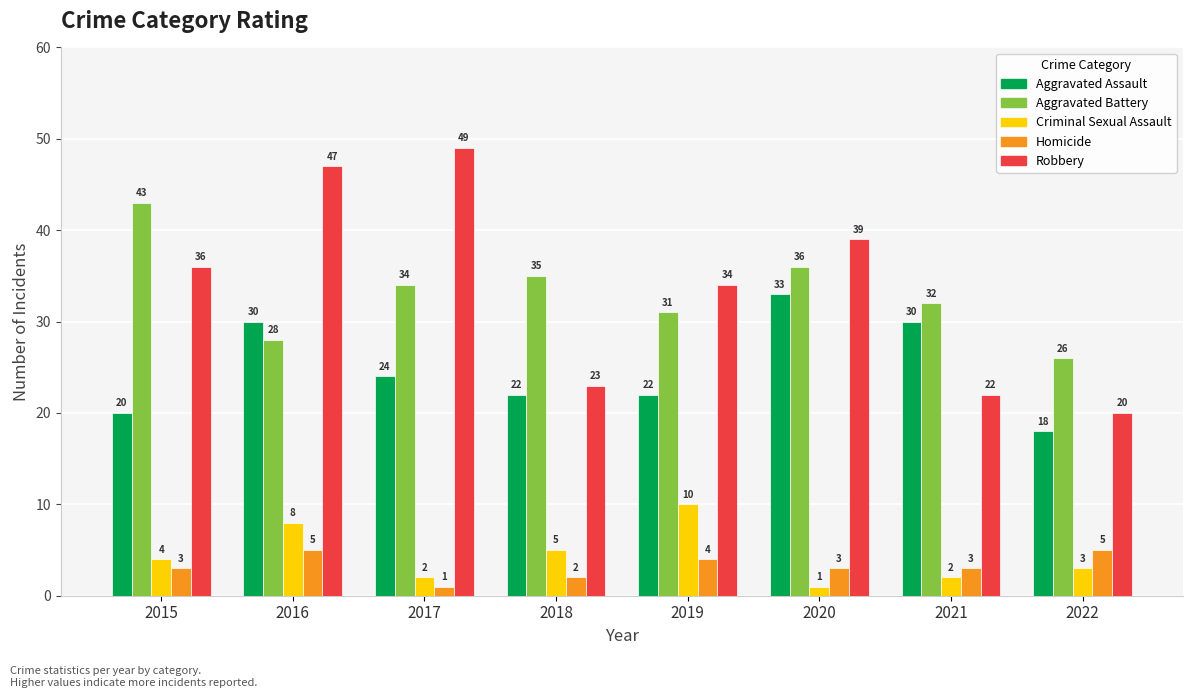

Reading right to left, list all the values displayed in this chart.

Aggravated Assault: 18	30	33	22	22	24	30	20
Aggravated Battery: 26	32	36	31	35	34	28	43
Criminal Sexual Assault: 3	2	1	10	5	2	8	4
Homicide: 5	3	3	4	2	1	5	3
Robbery: 20	22	39	34	23	49	47	36